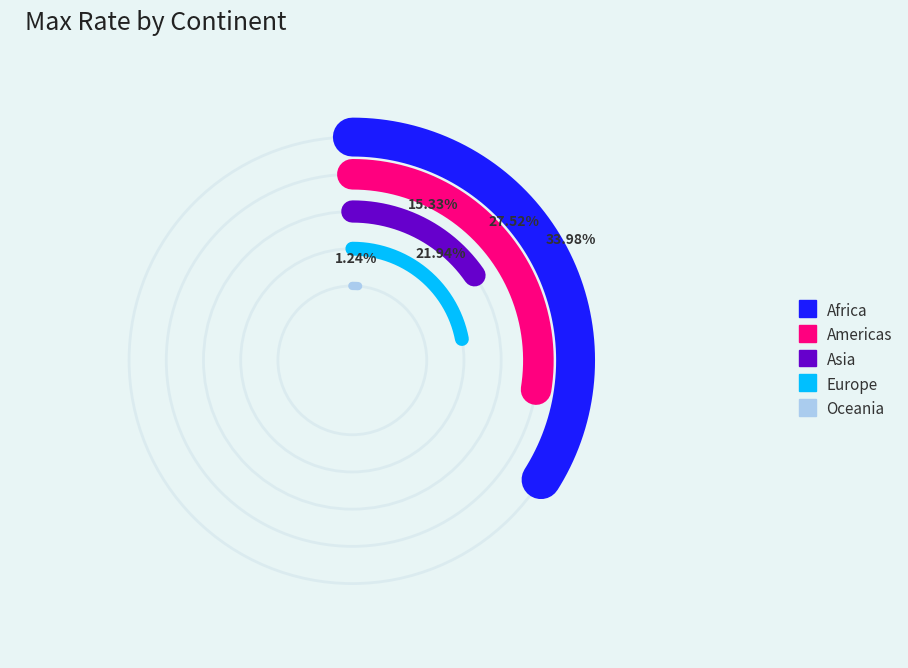

True or false: Oceania accounts for 1% of the total.

False